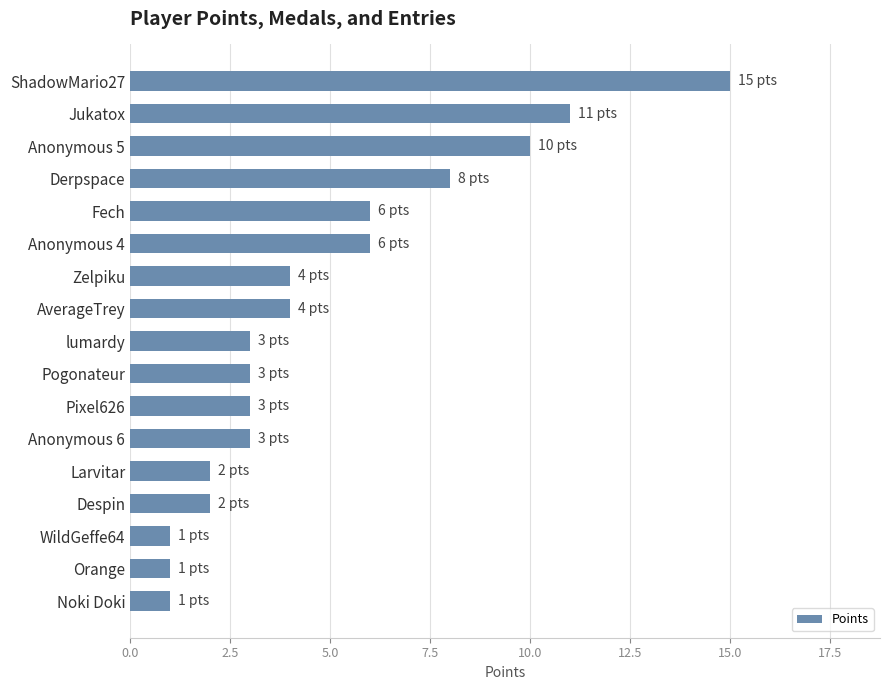

What is the value of the 13th bar from the top?

2